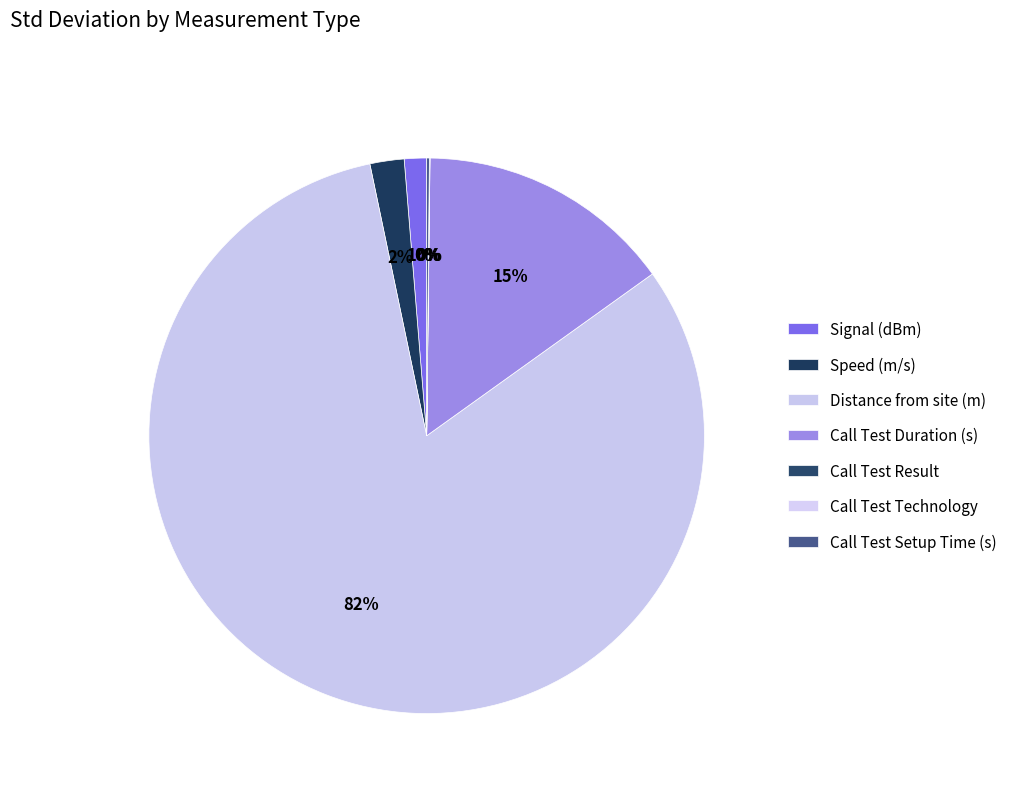

What percentage is the Call Test Duration (s) slice, to the nearest percent?

15%